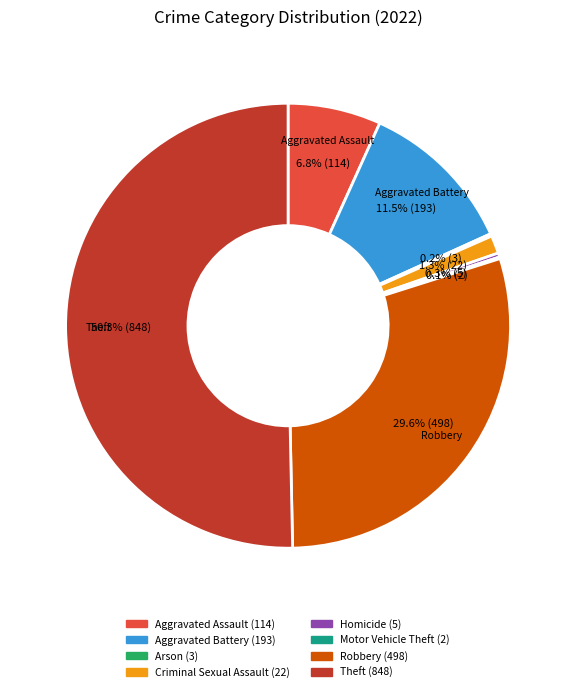

What is the largest slice in the pie chart?

Theft